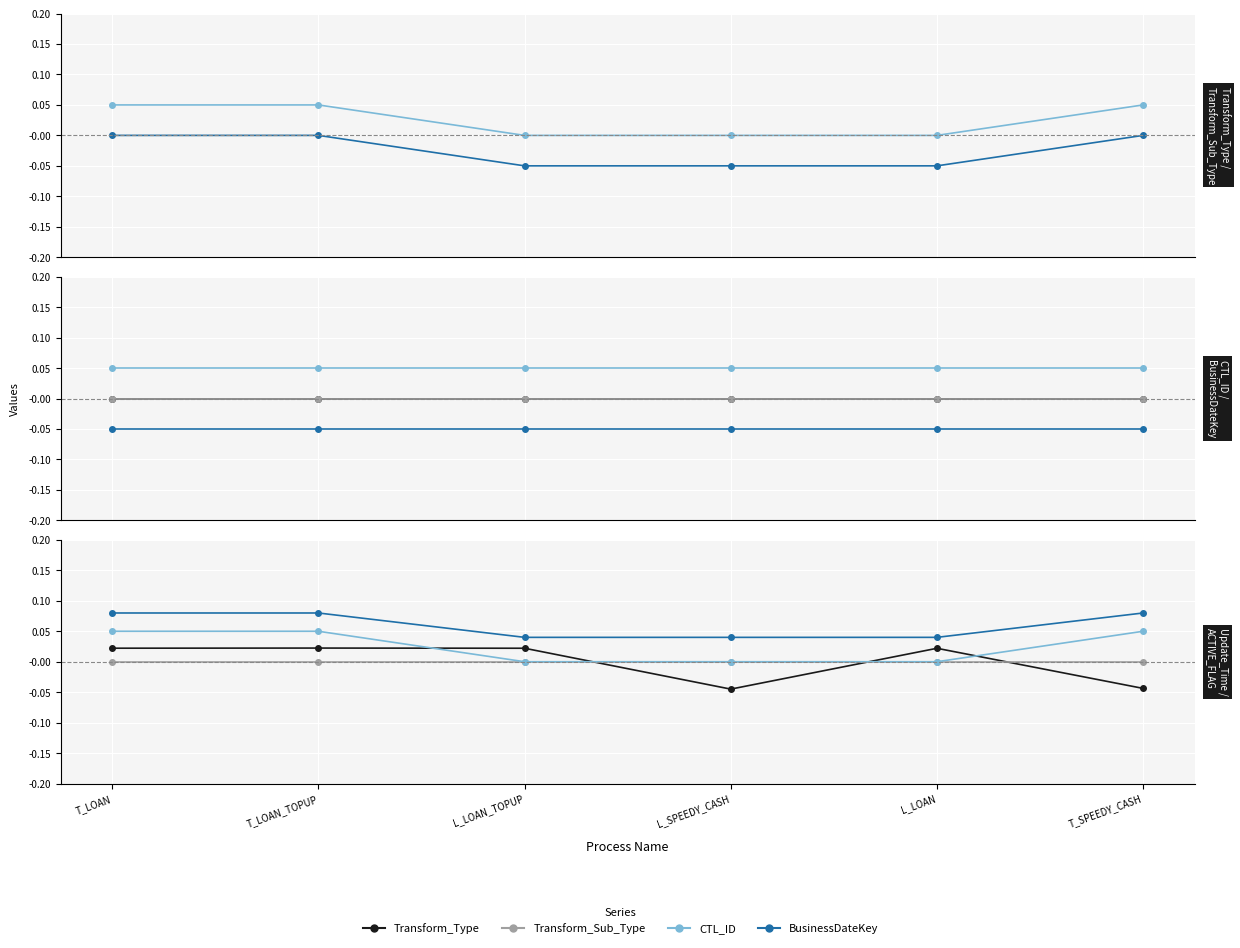

True or false: Transform_Sub_Type has more than 1 points higher than both neighbors.

False